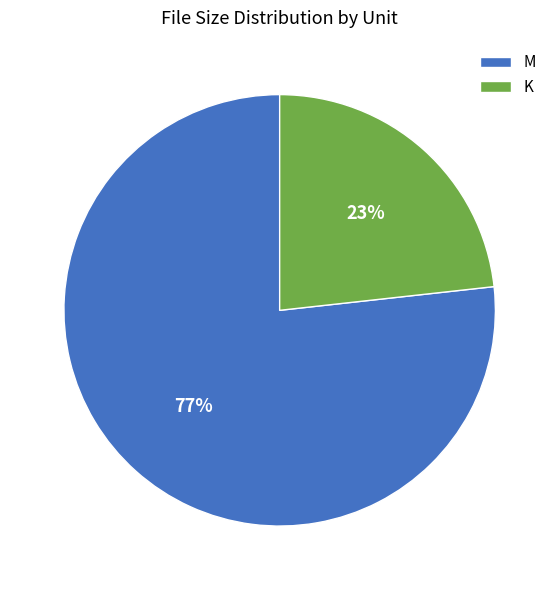

How many slices are in this pie chart?

2